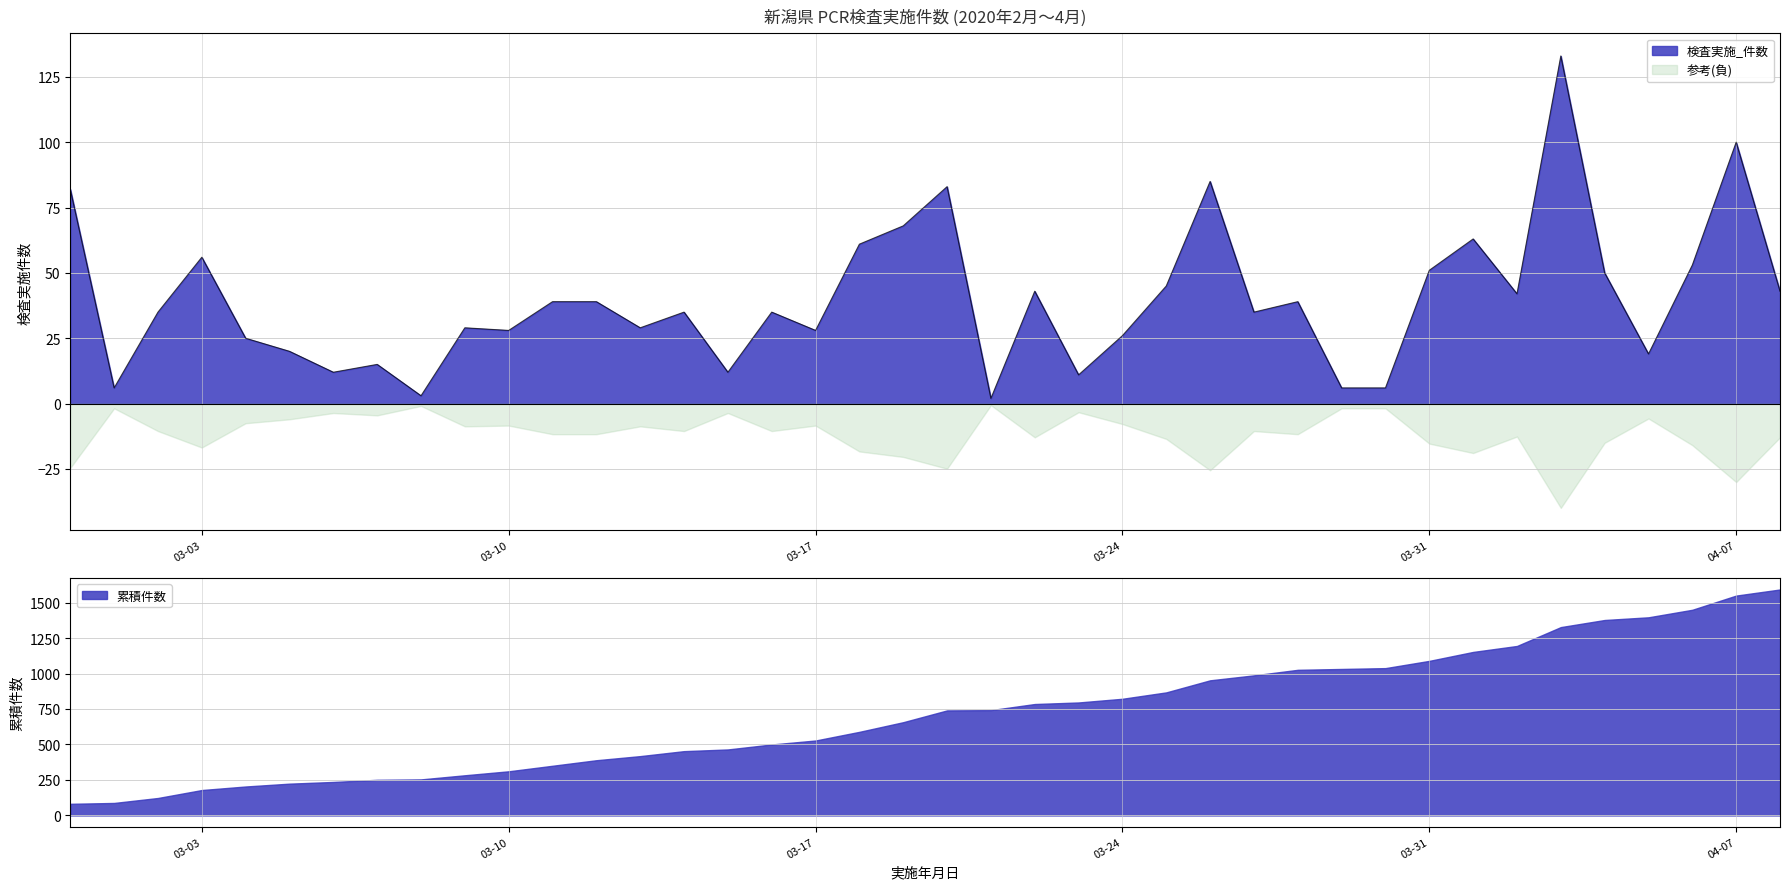

Reading left to right, extract all data points from this chart.

82	6	35	56	25	20	12	15	3	29	28	39	39	29	35	12	35	28	61	68	83	2	43	11	26	45	85	35	39	6	6	51	63	42	133	50	19	53	100	43